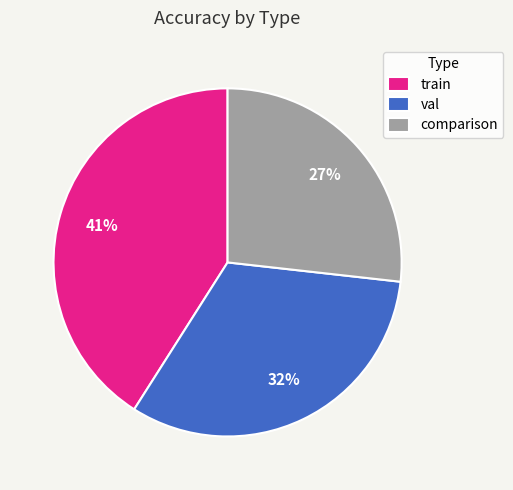

Which slice is the smallest?

comparison